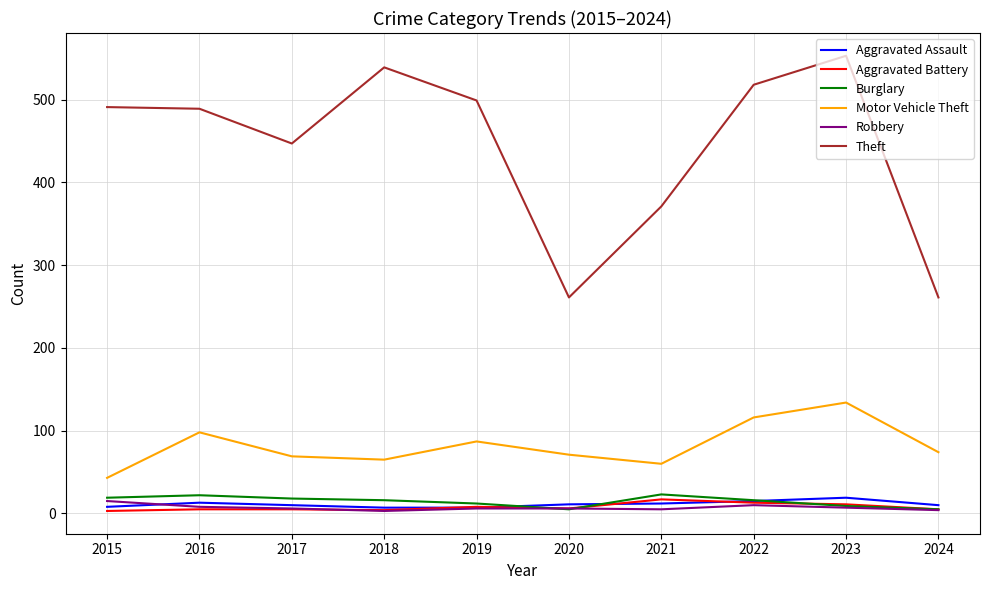

What is the maximum value for Motor Vehicle Theft?

134